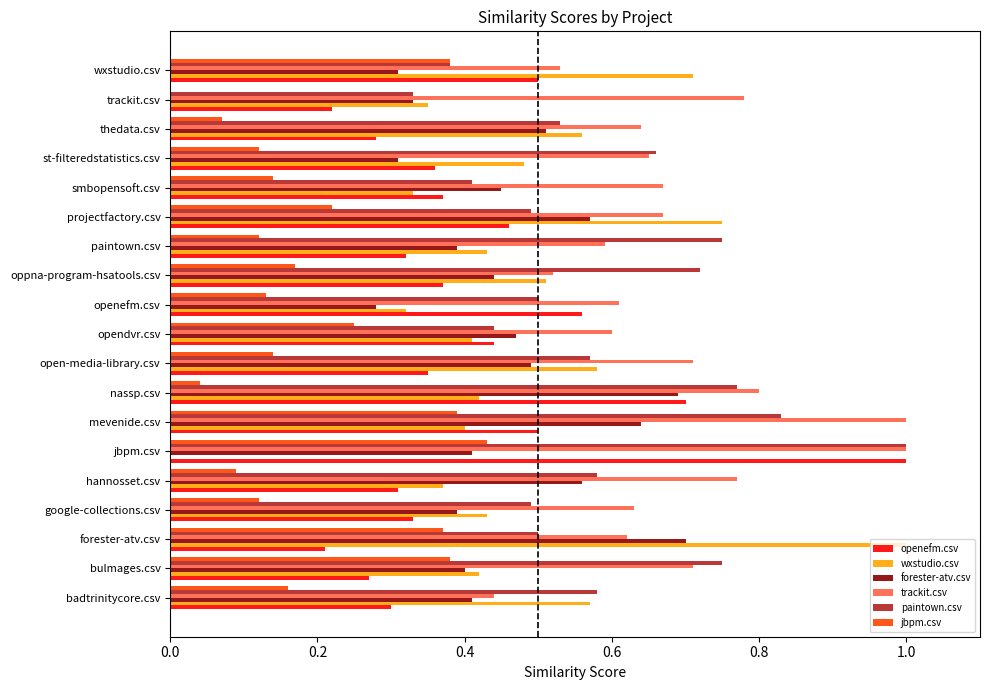

What is the greatest value displayed?

1.0